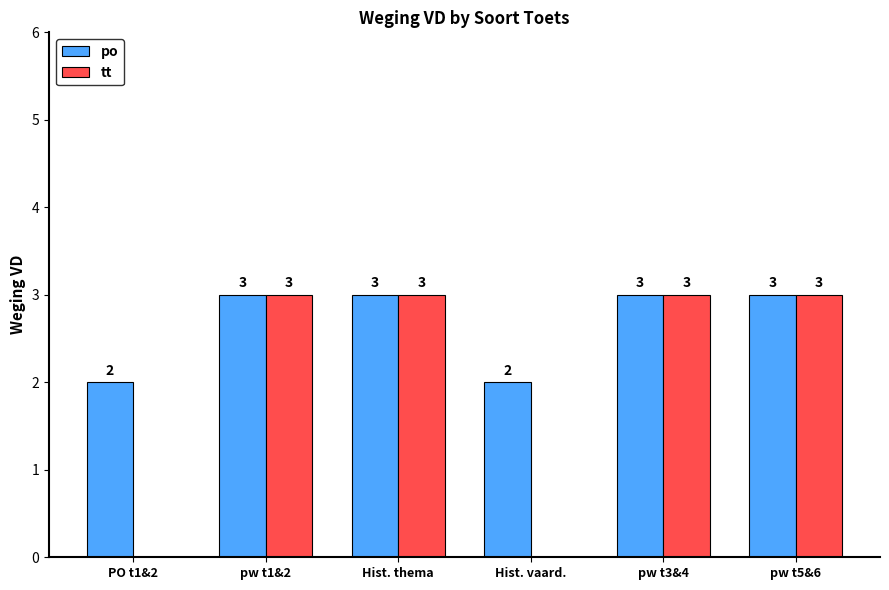

What is the greatest value displayed?

3